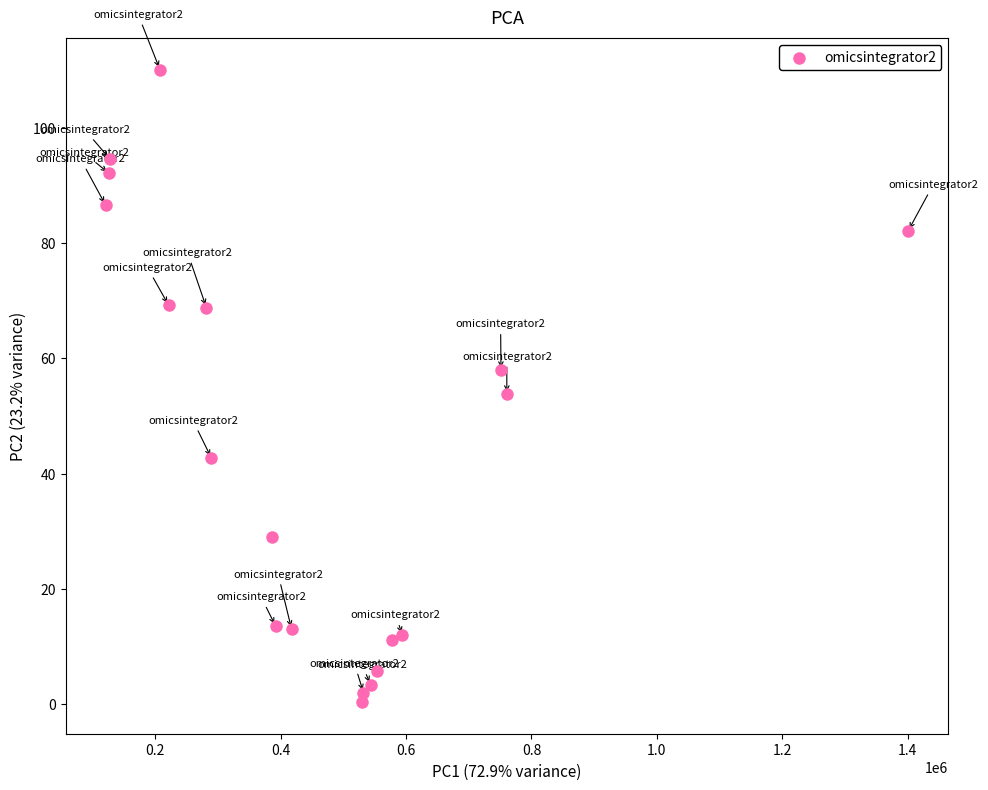

What is the range of X values (max minus min)?

1279489.1